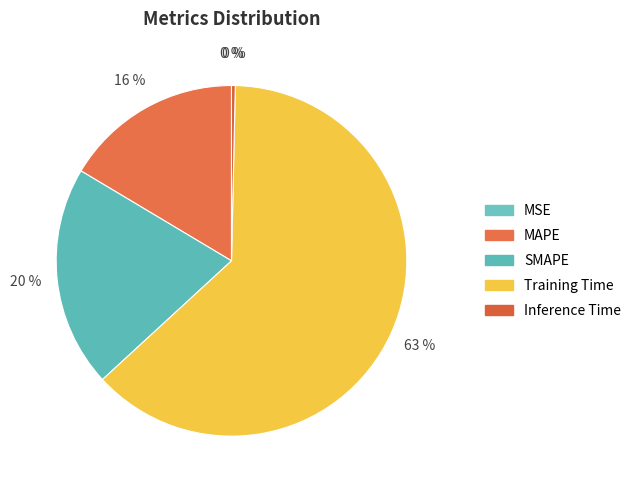

The MAPE slice represents 16% of the pie. True or false?

True